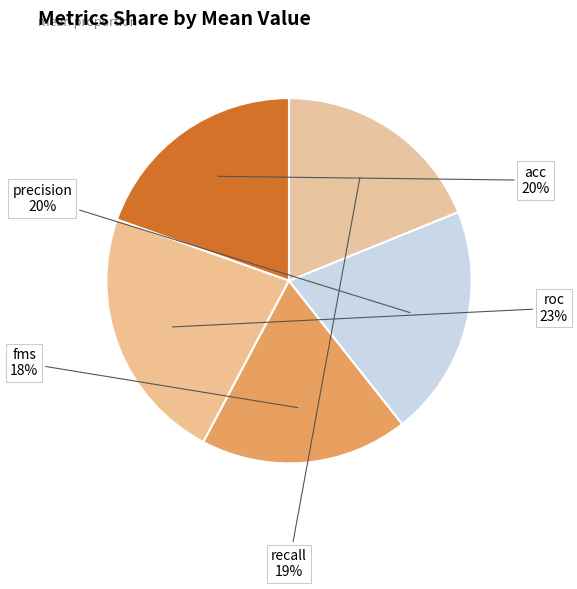

To the nearest percent, what percentage of the pie is fms?

19%